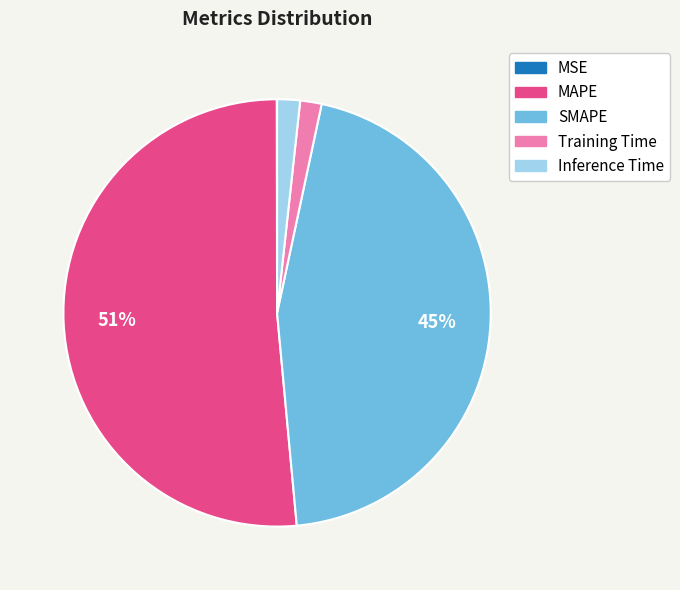

Which category has the biggest portion of the pie?

MAPE